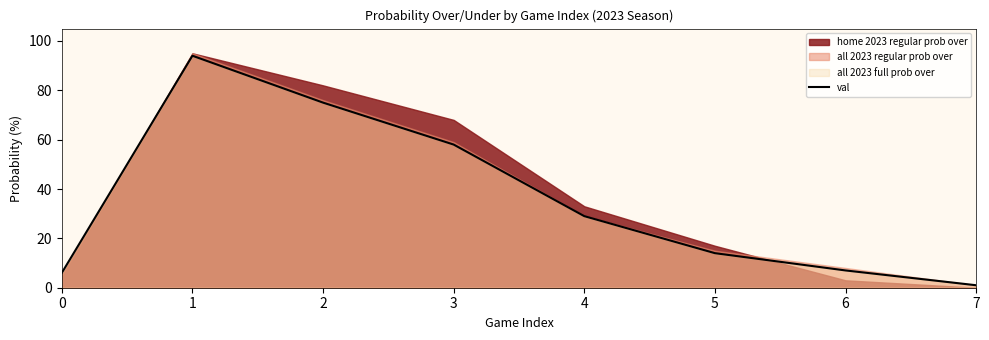

List the labels in order of value, largest first.

1, 2, 3, 4, 5, 6, 0, 7